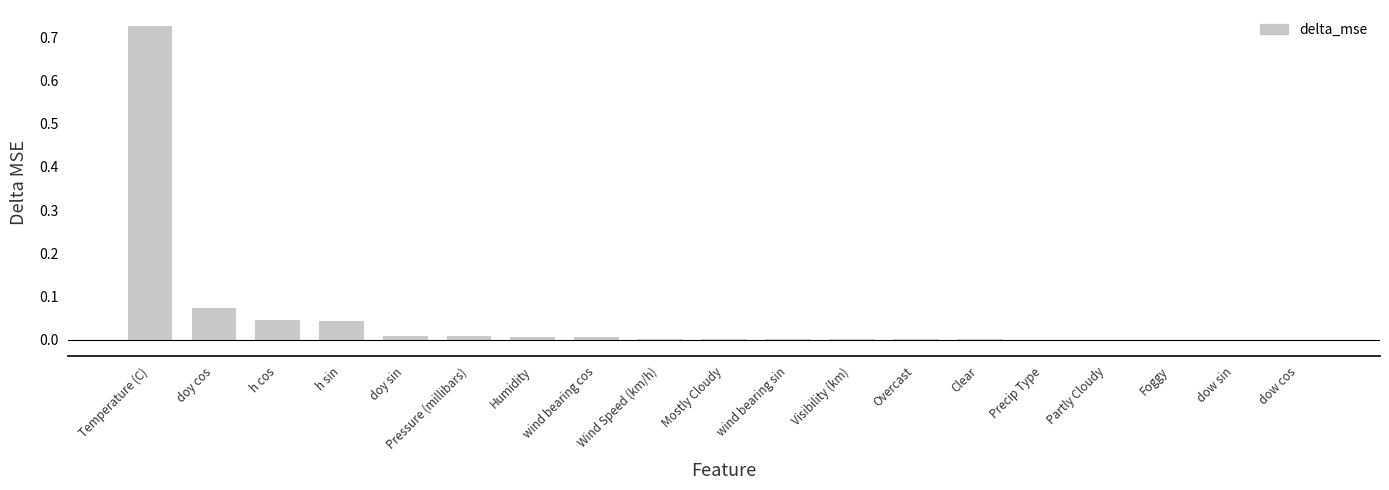

How many categories are shown in the chart?

19